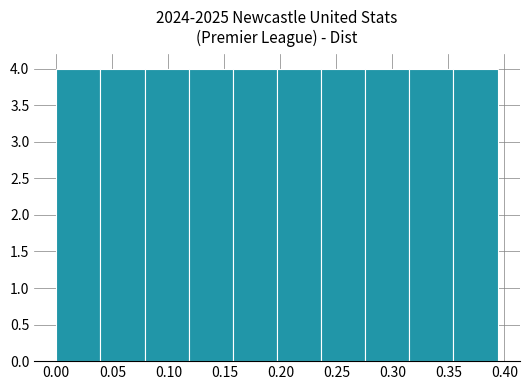

Reading left to right, transcribe this chart: for each bar, give the range it covers on the x-axis and its height. Neither the bar edges nor the heights are printed on the chart, so give them approximately, as read against the axes.

0.000 to 0.040: 4
0.040 to 0.080: 4
0.080 to 0.120: 4
0.120 to 0.160: 4
0.160 to 0.195: 4
0.195 to 0.235: 4
0.235 to 0.275: 4
0.275 to 0.315: 4
0.315 to 0.355: 4
0.355 to 0.395: 4